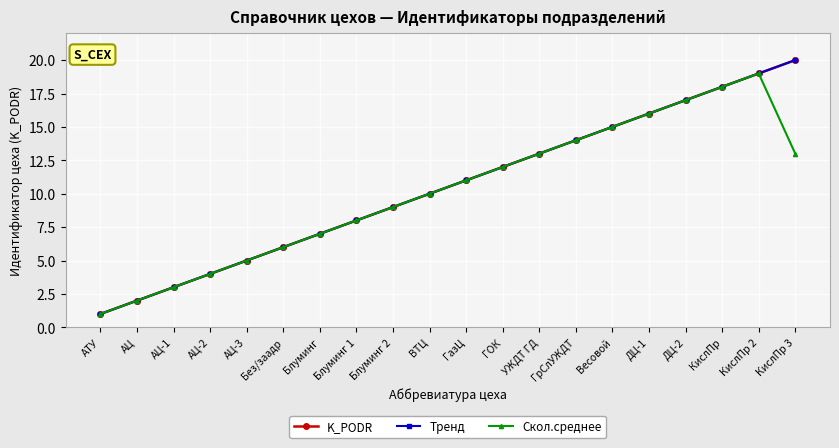

At how many categories does at least one series exceed 15?

6